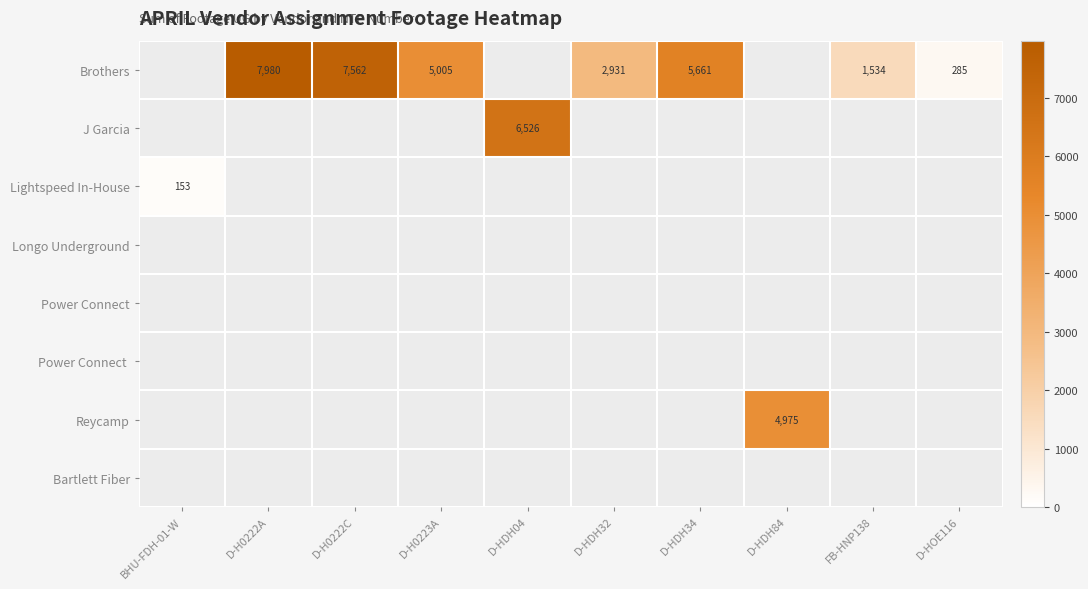

What is the greatest value displayed?

7980.0